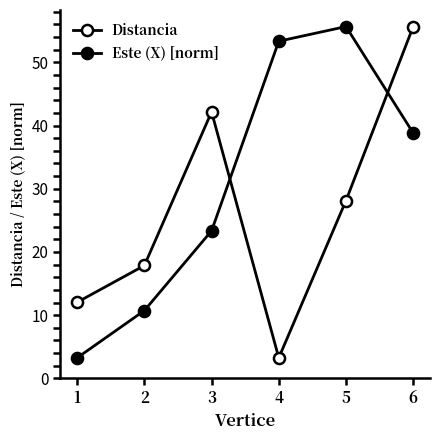

How many intersections are there between Distancia and Este (X) [norm]?

2